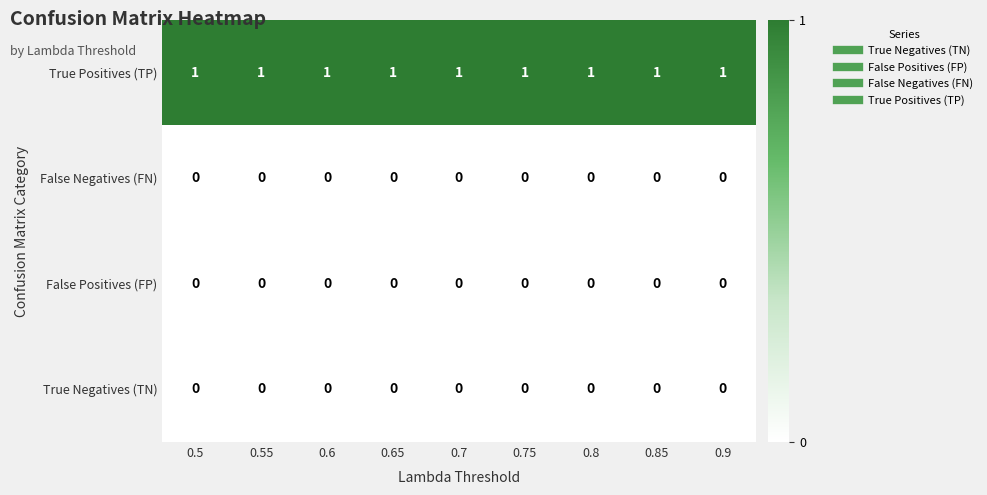

What is the sum of all True Positives (TP) values?

9